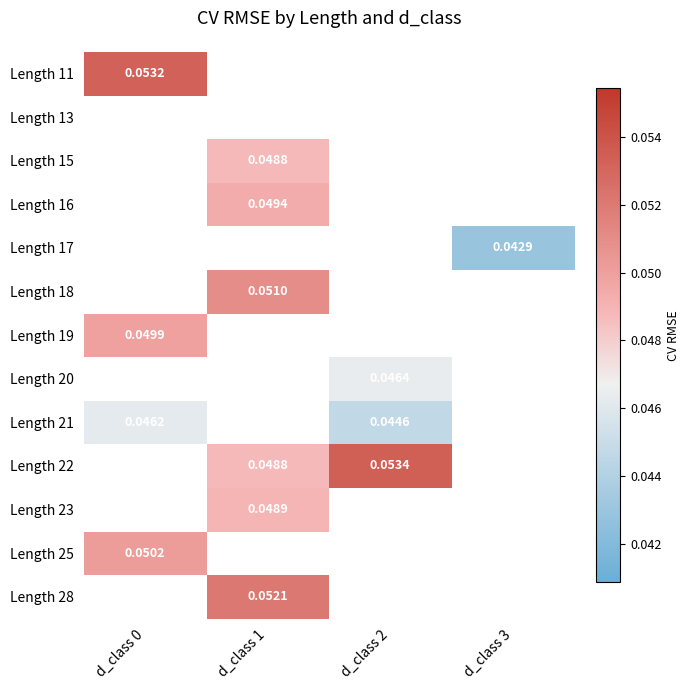

Which has a higher value, d_class 0 or d_class 1?

d_class 1